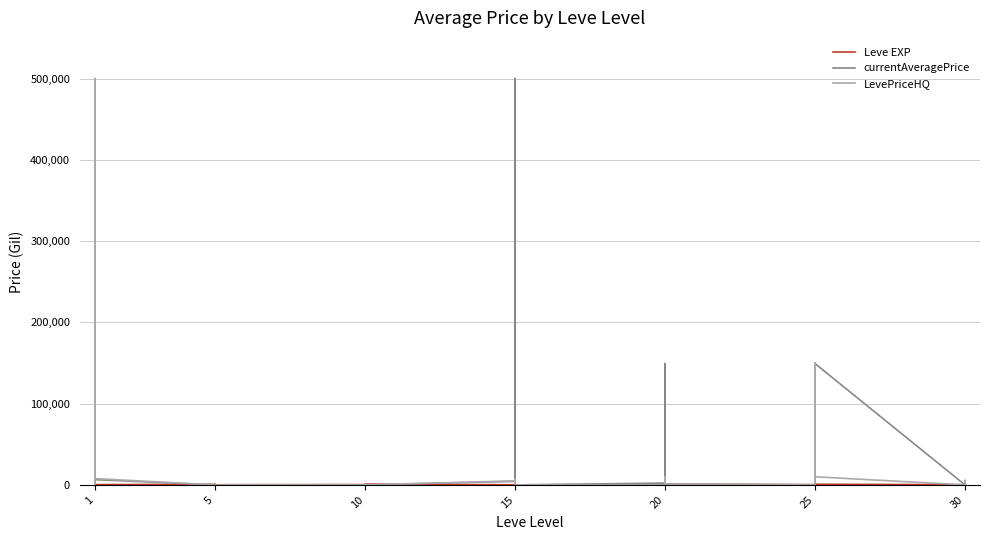

List the series in order of their peak value, lowest first.

Leve EXP, currentAveragePrice, LevePriceHQ